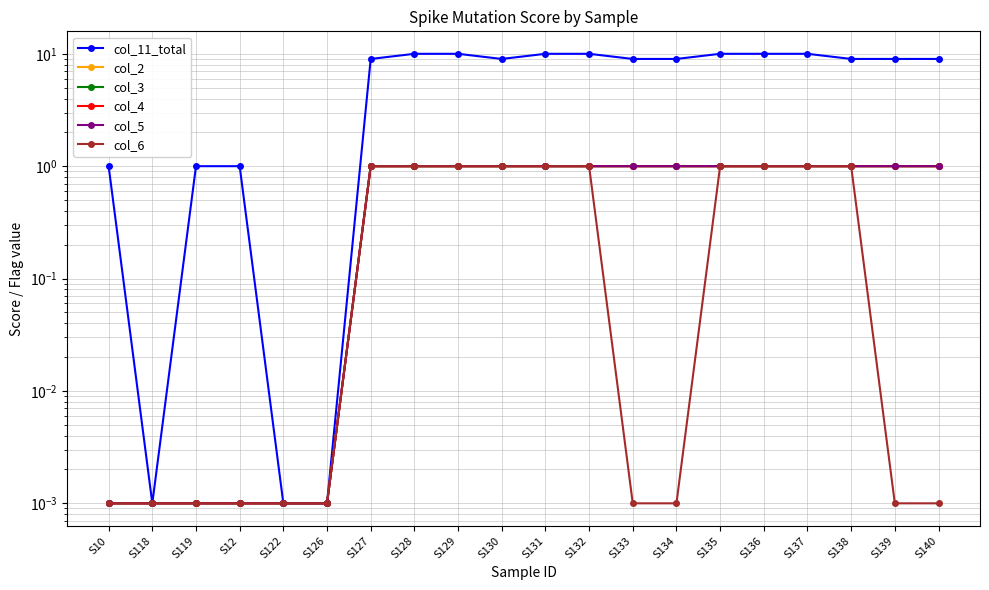

What are all the series names shown in the legend?

col_11_total, col_2, col_3, col_4, col_5, col_6